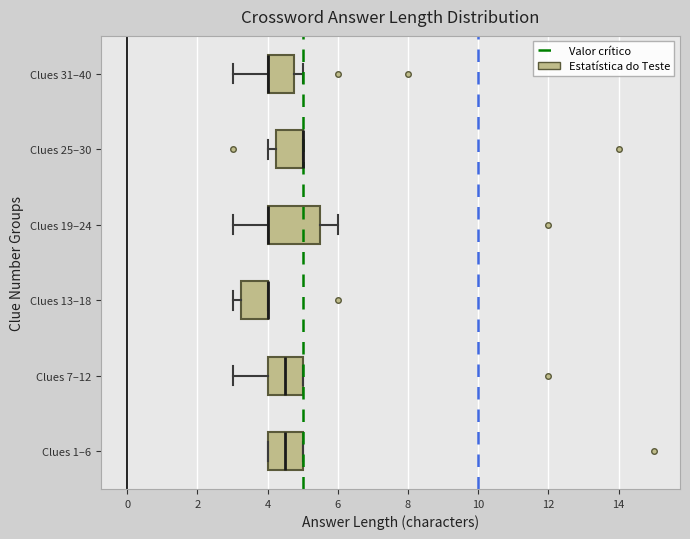

Comparing the boxes themselves (not the whiskers), which one is the widest?

Clues 19–24